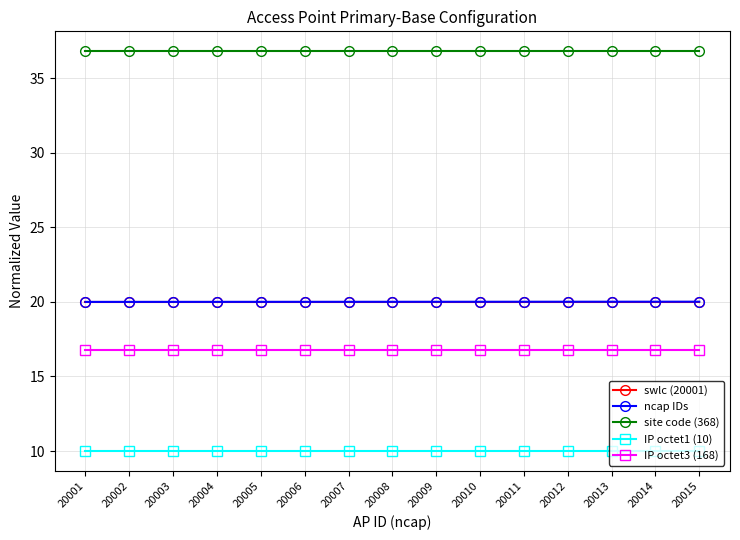

The value of site code (368) at 20005 is 36.8. True or false?

True